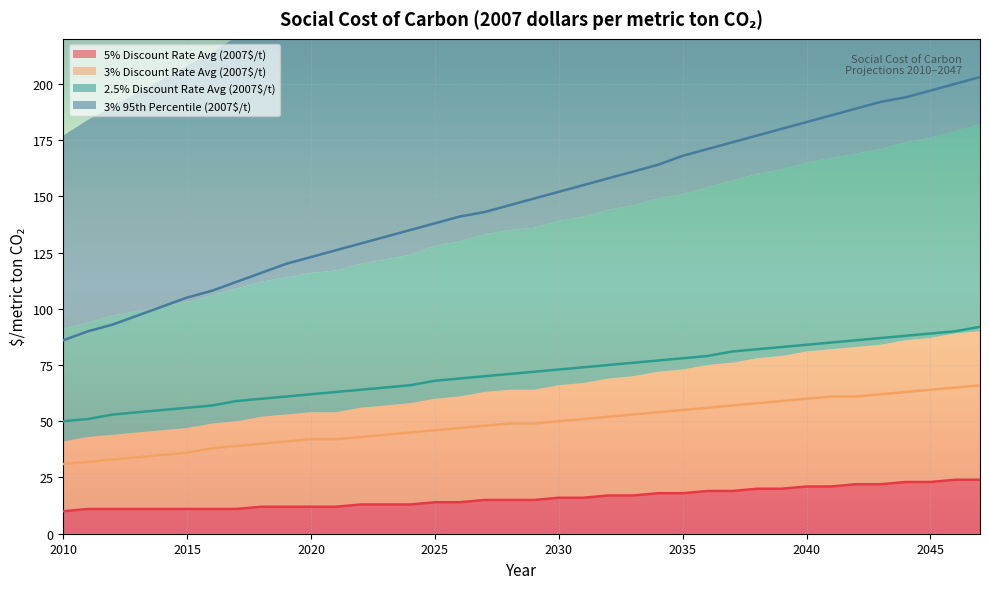

Which series has the largest range (max minus min)?

3% 95th Percentile (2007$/t)